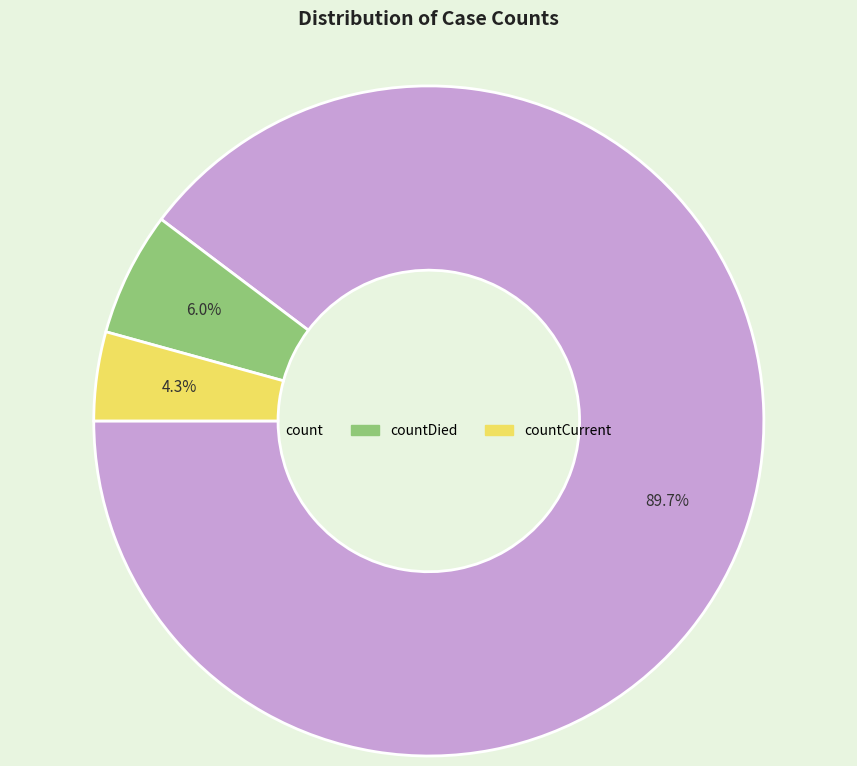

What is the largest slice in the pie chart?

count